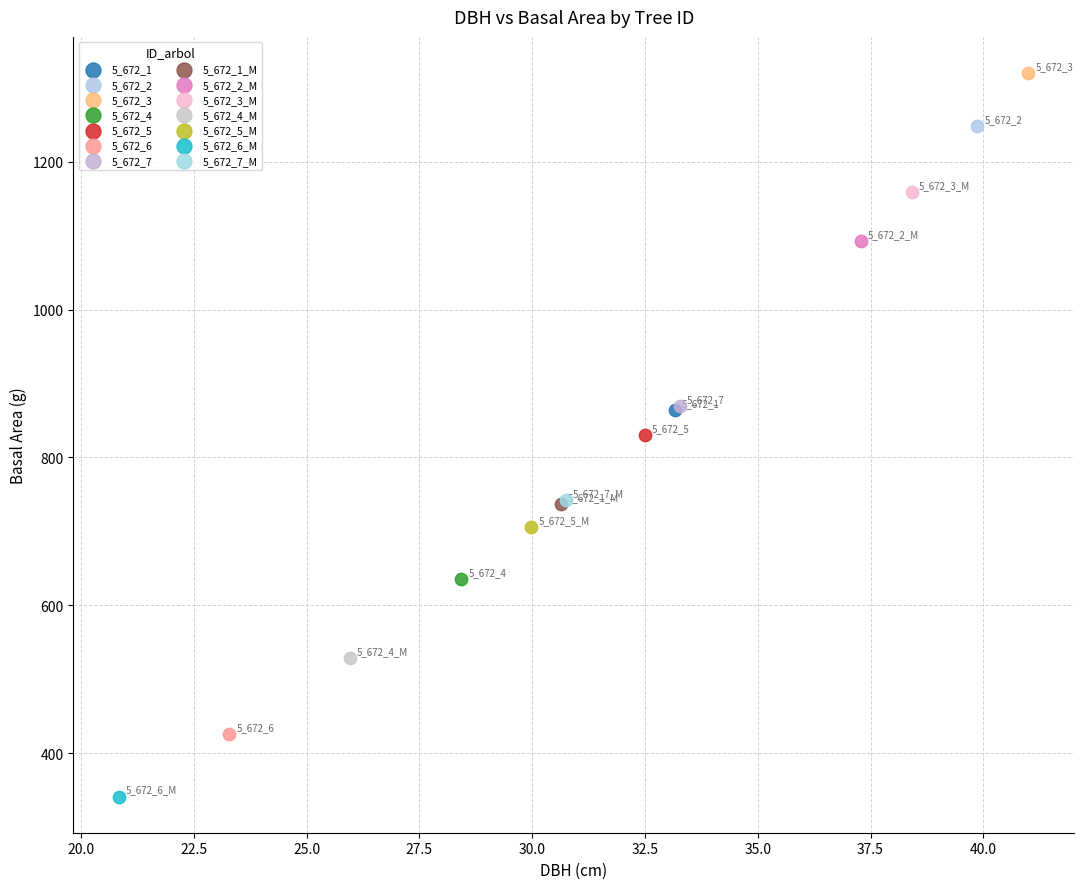

Which series contains the highest Y value?

5_672_3